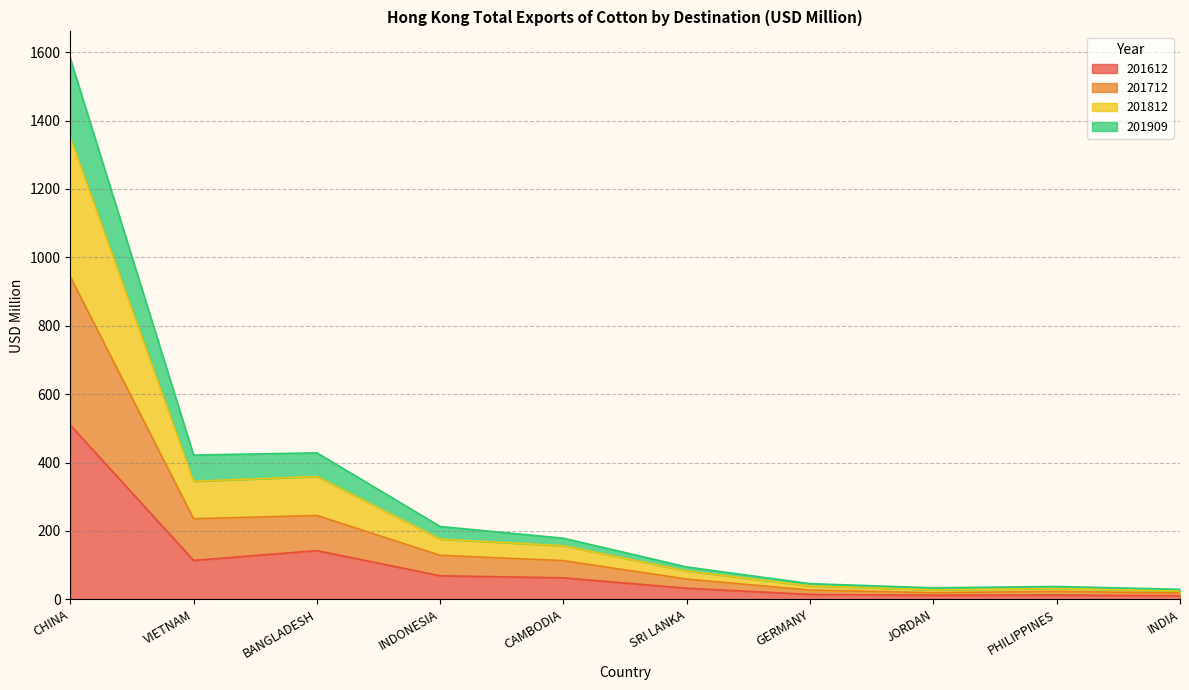

At which label does 201612 reach its minimum?

INDIA